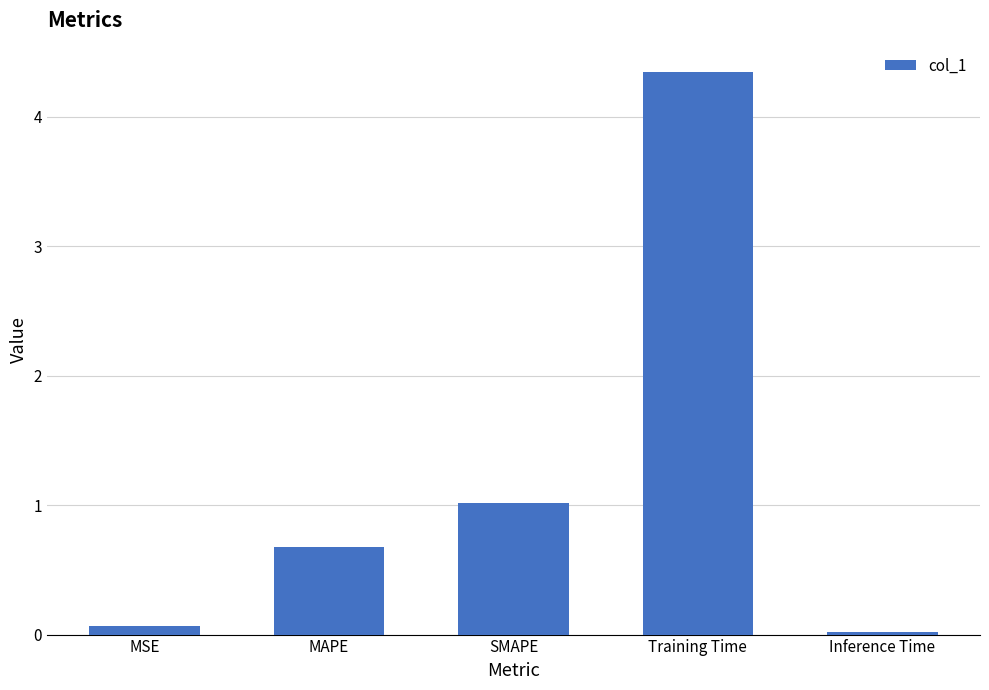

What is the label of the 5th bar from the right?

MSE